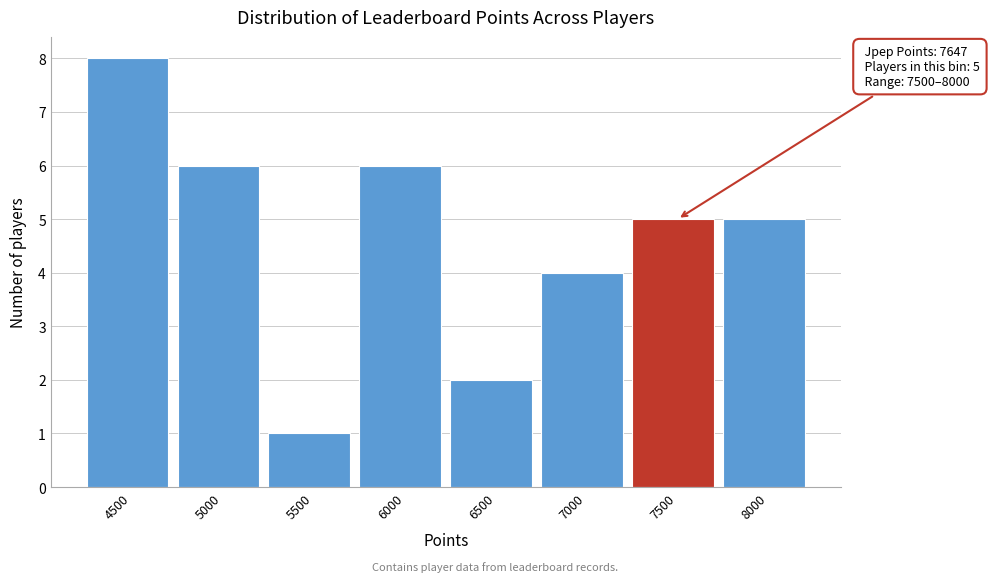

Reading left to right, extract all data points from this chart.

8	6	1	6	2	4	5	5